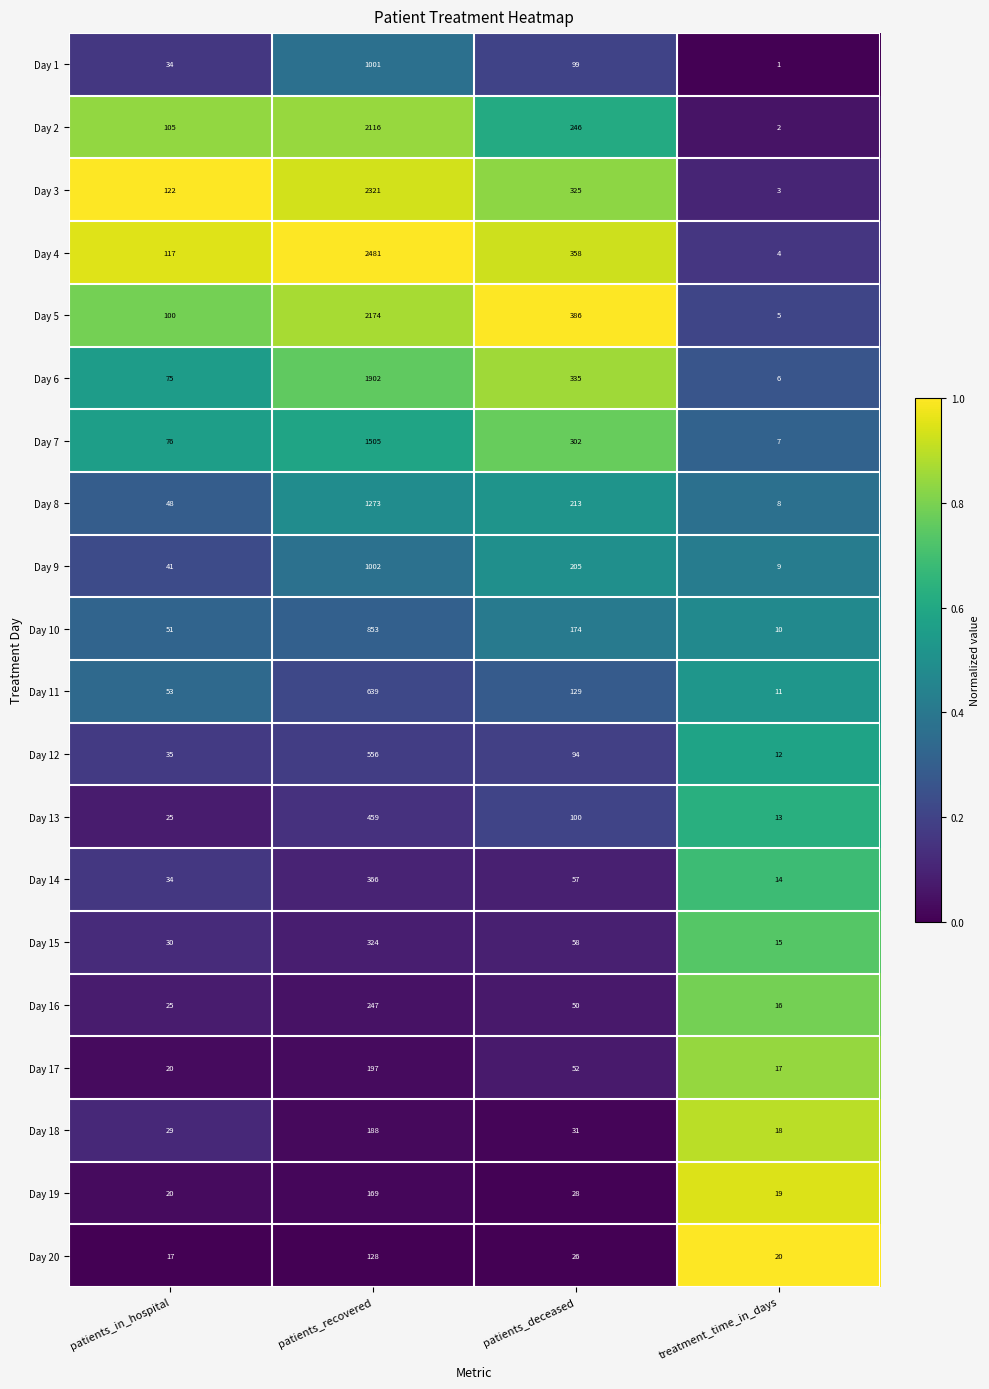

Is it true that Day 12 equals 17 at patients_in_hospital?

False